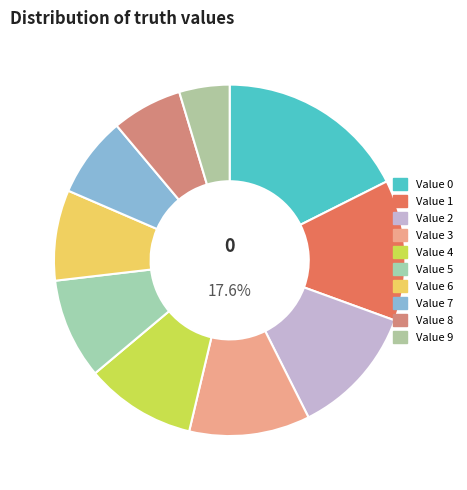

Approximately how many times larger is the value at 6 compared to 1?

0.6